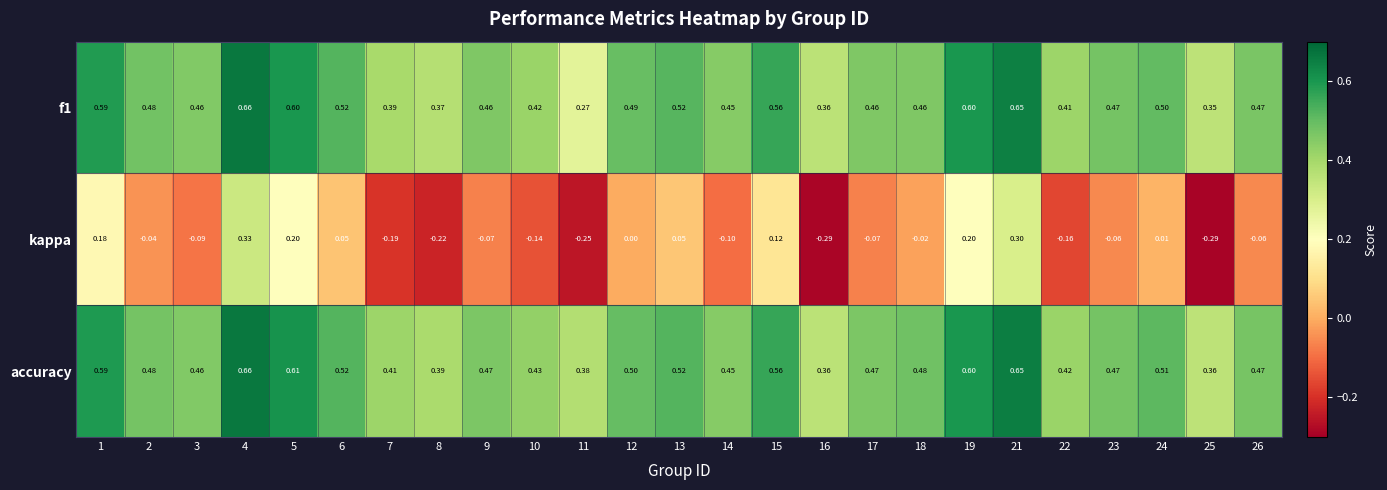

Which series has the widest spread of values?

kappa